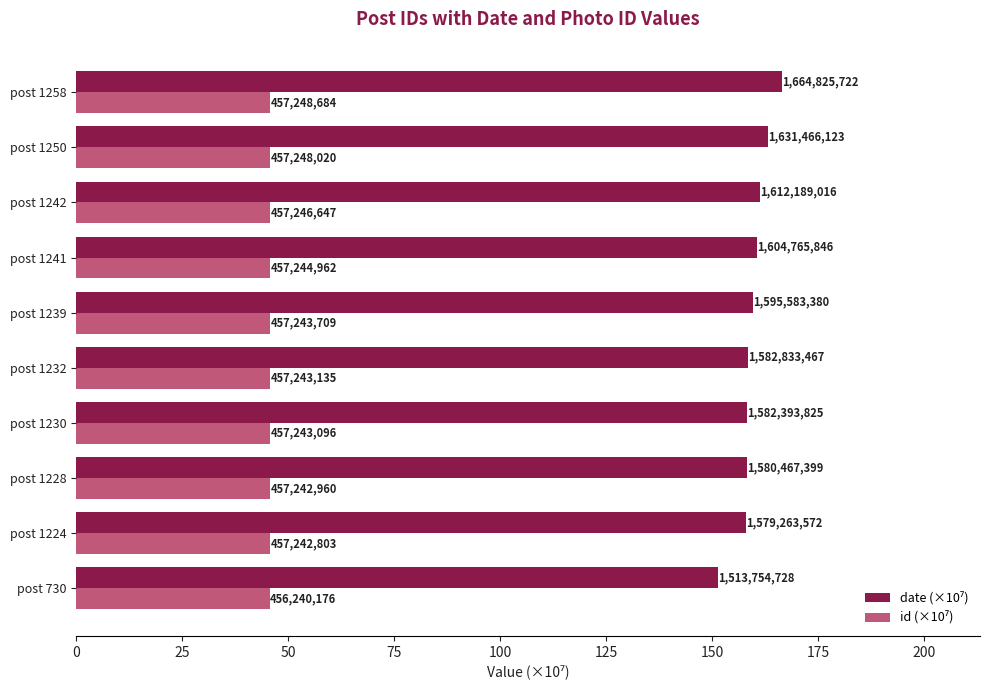

Reading right to left, transcribe all the data shown in this chart.

date (×10⁷): 166.5	163.1	161.2	160.5	159.6	158.3	158.2	158.0	157.9	151.4
id (×10⁷): 45.7	45.7	45.7	45.7	45.7	45.7	45.7	45.7	45.7	45.6